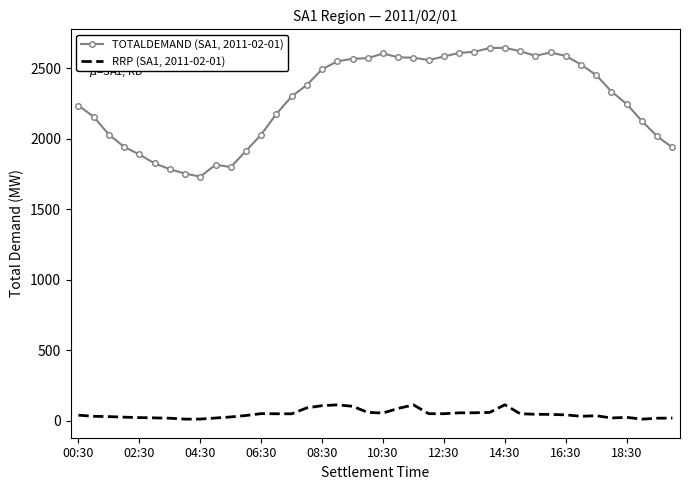

True or false: RRP (SA1, 2011-02-01) and TOTALDEMAND (SA1, 2011-02-01) intersect in this chart.

False